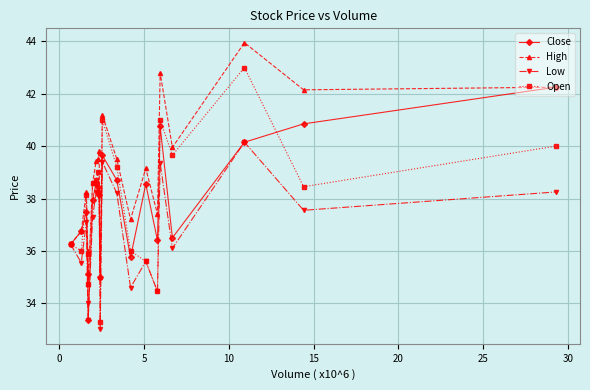

Which series has the largest range (max minus min)?

Open